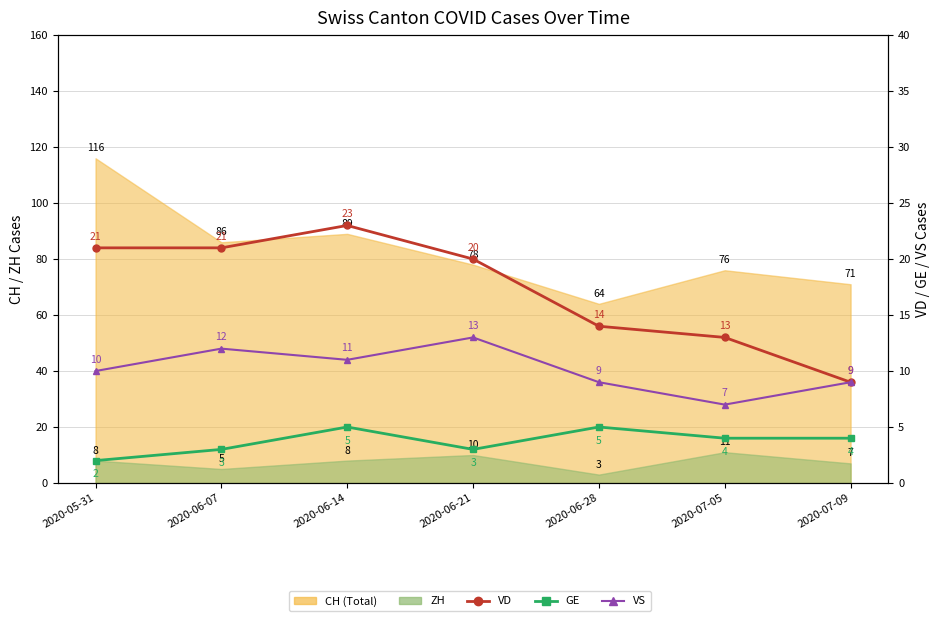

What is the sum of all GE values?

26